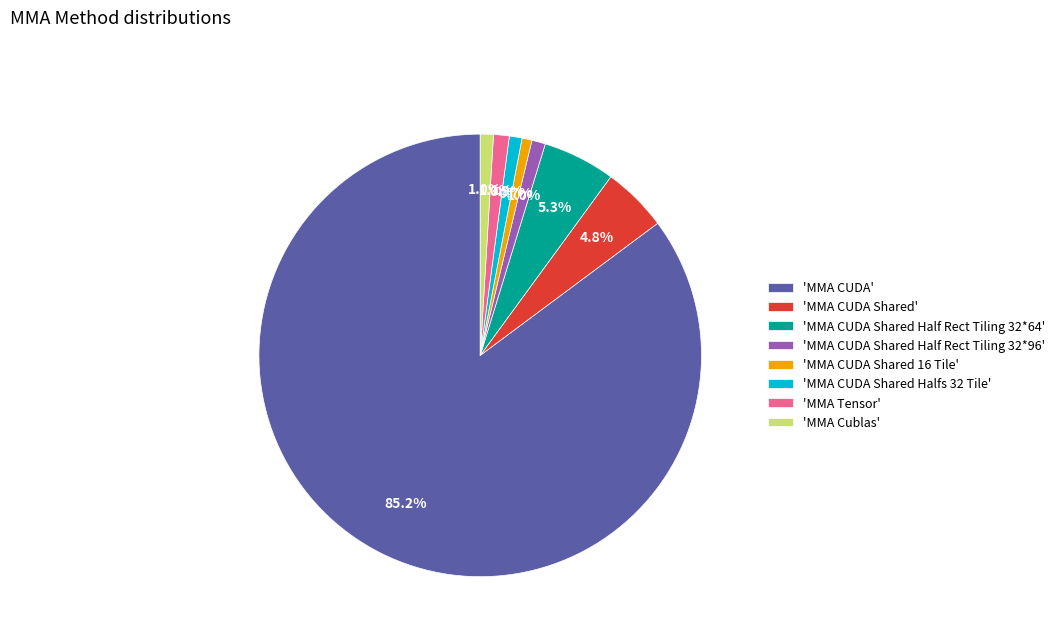

How much of the chart is everything except 'MMA CUDA Shared Half Rect Tiling 32*64'?

94.7%